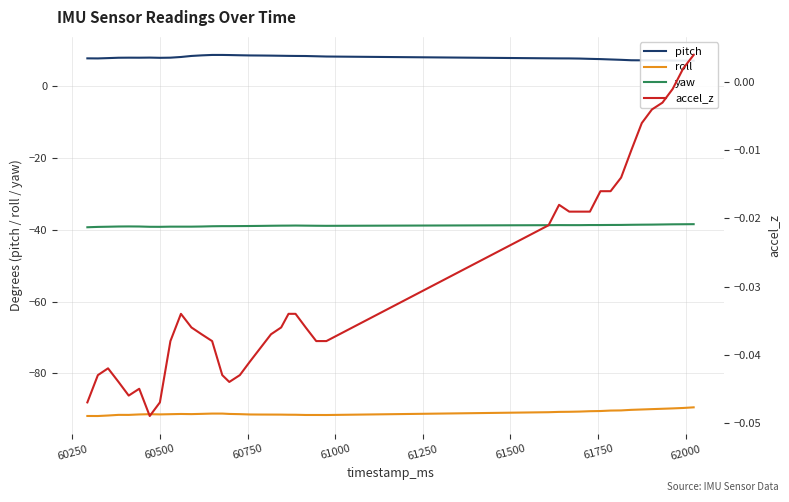

List the series in order of their peak value, lowest first.

roll, yaw, accel_z, pitch